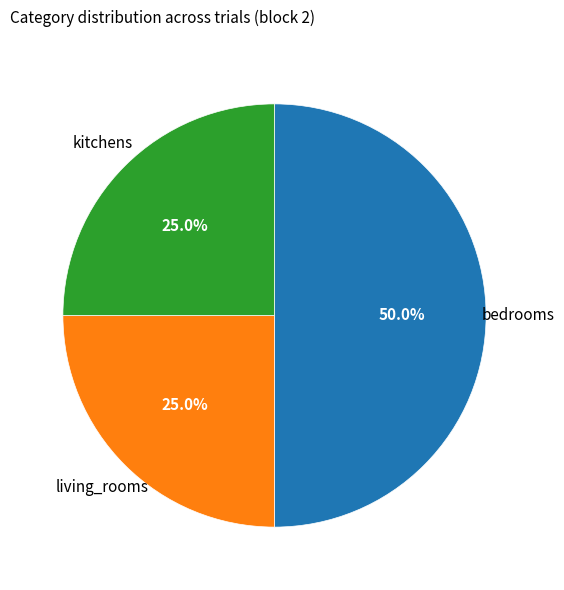

Does living_rooms represent more than half of the total?

No